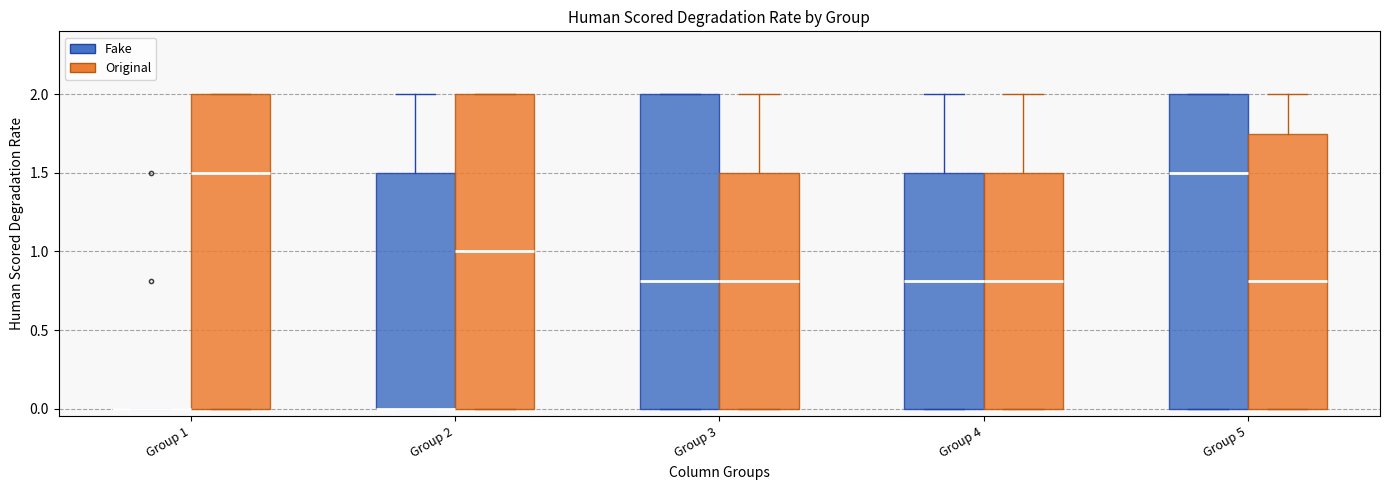

Where does the median line of the box for Group 3 (Fake) sit on the y-axis? The values are not printed on the chart, so give them approximately, as read against the axis.

0.80